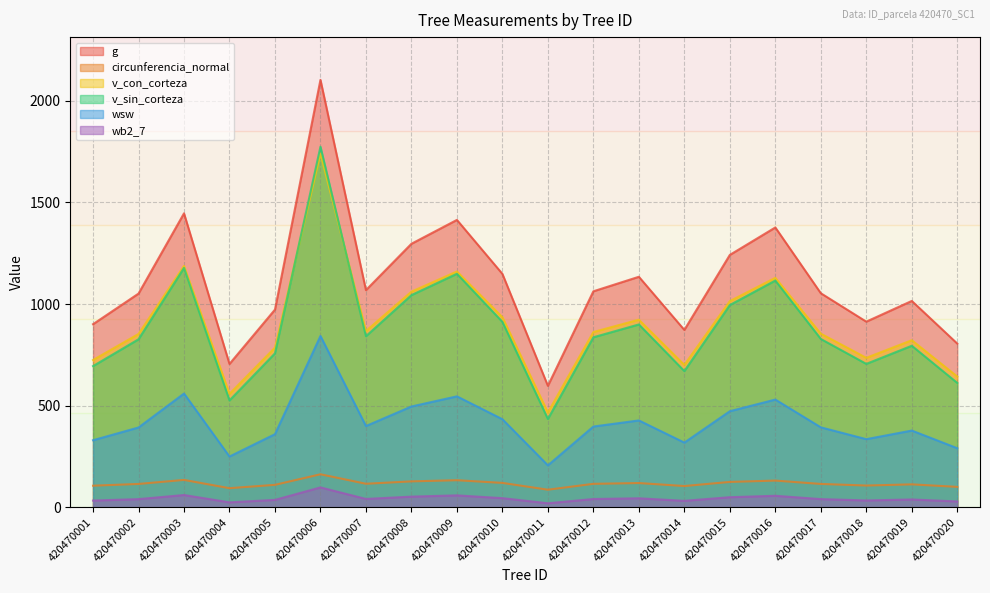

True or false: wsw and v_sin_corteza cross at least once.

False